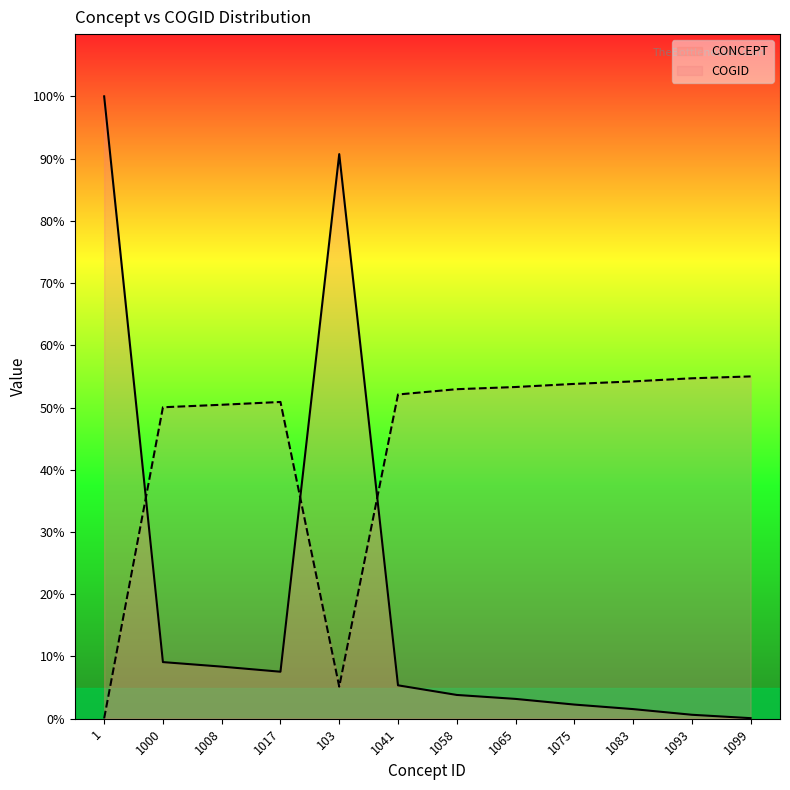

What are all the series names shown in the legend?

CONCEPT, COGID